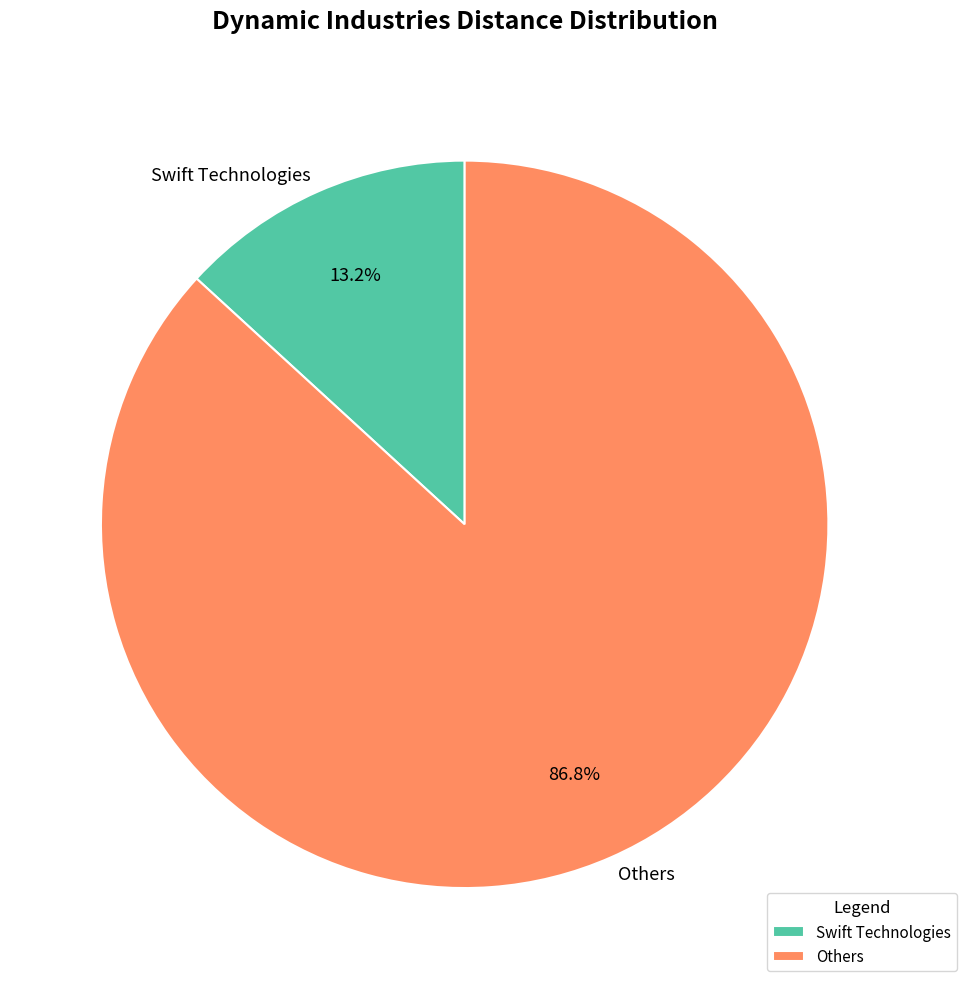

What is the largest slice in the pie chart?

Others